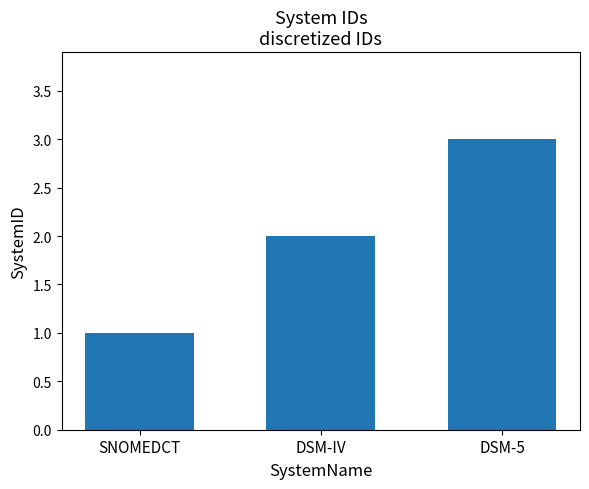

Reading left to right, extract all data points from this chart.

SNOMEDCT=1	DSM-IV=2	DSM-5=3